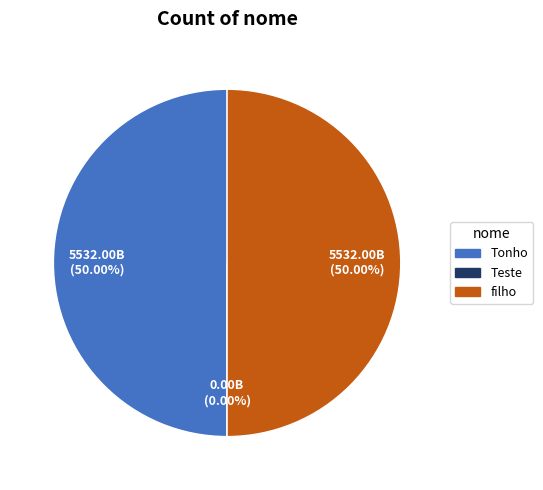

How many slices are in this pie chart?

3